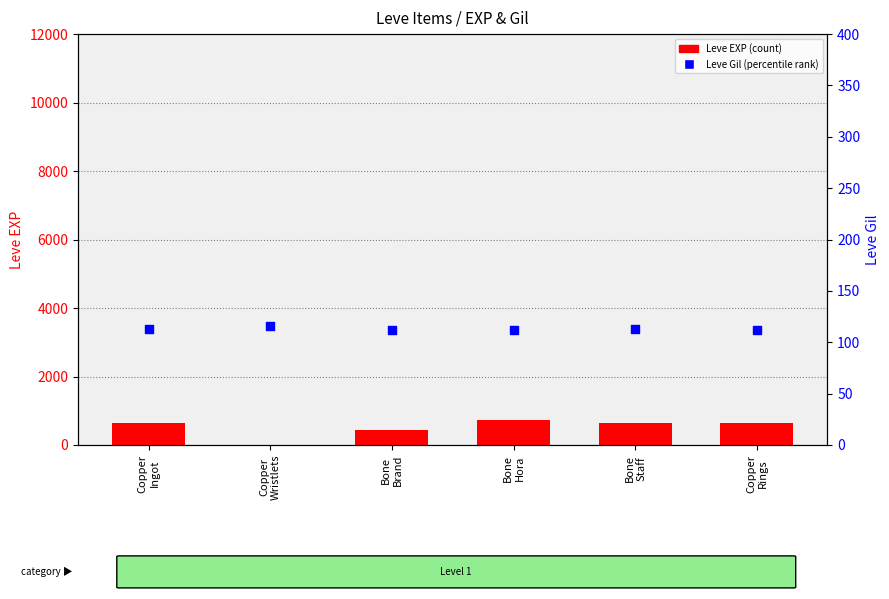

Which series contains the highest Y value?

Leve EXP (count)